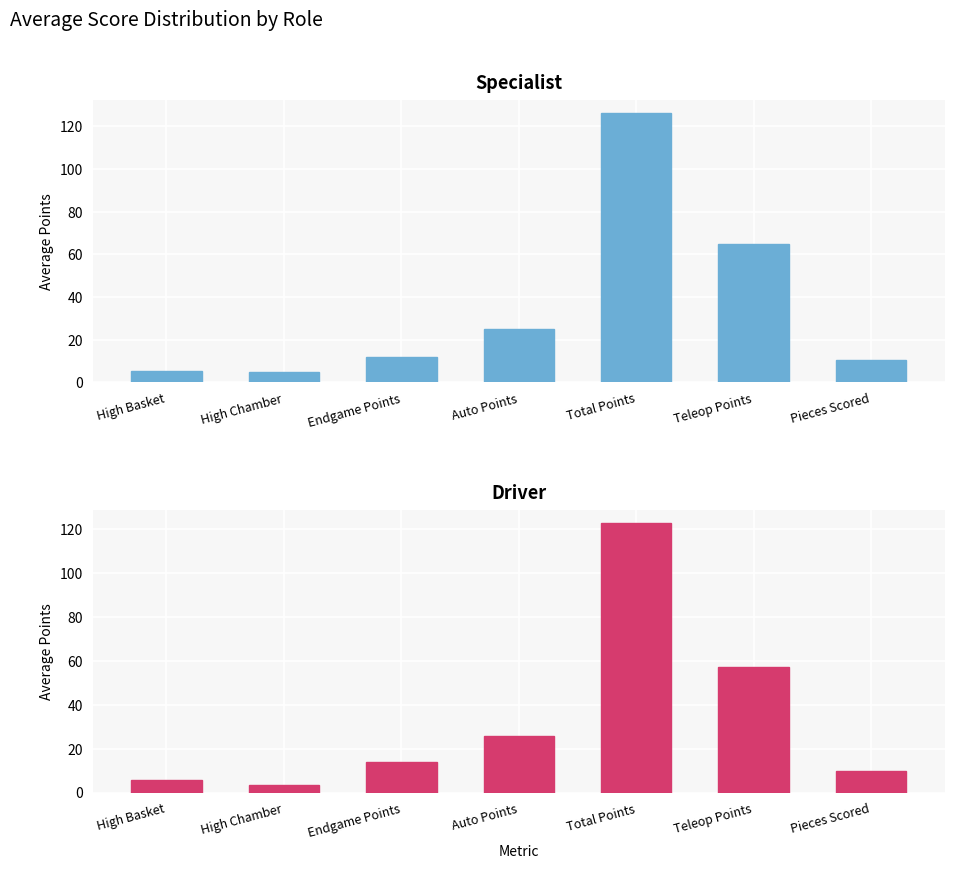

What is the approximate value of Specialist at Pieces Scored?

10.3